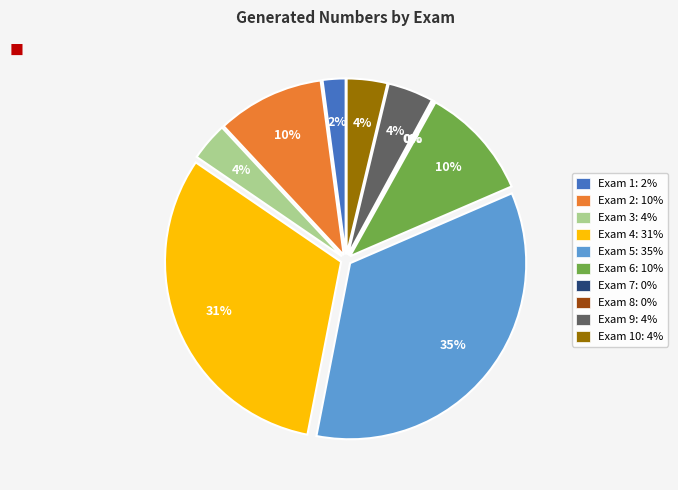

Do Exam 3 and Exam 8 together represent more than half of the pie?

No